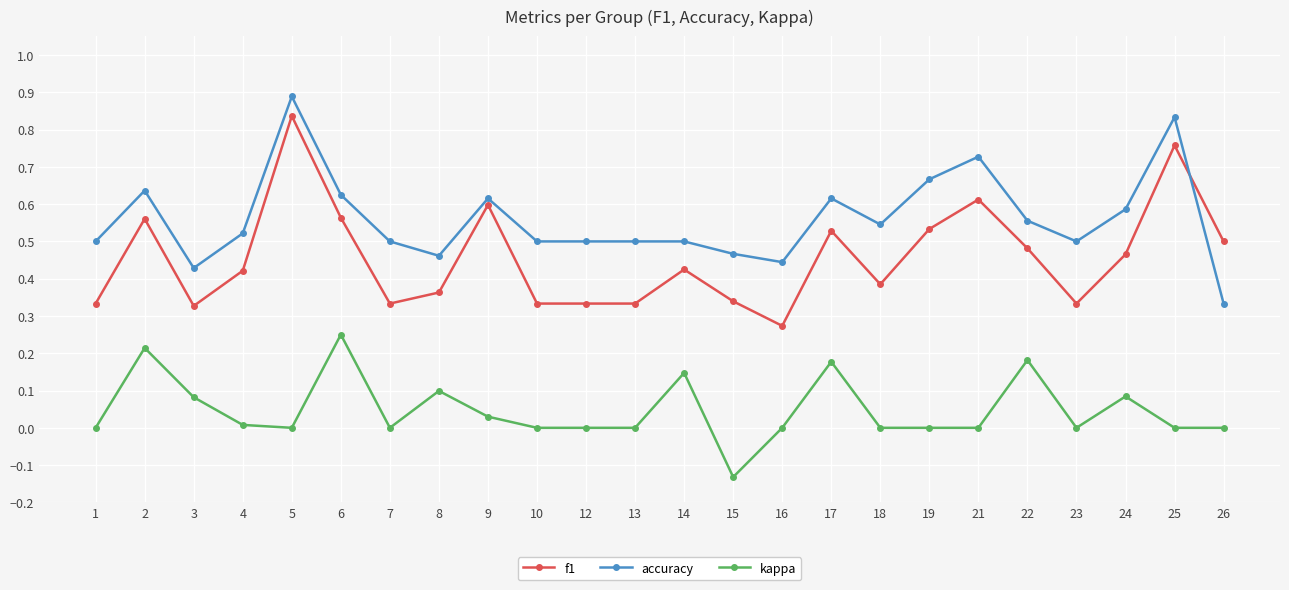

Is the value of f1 at 8 greater than the value of kappa at 18?

Yes